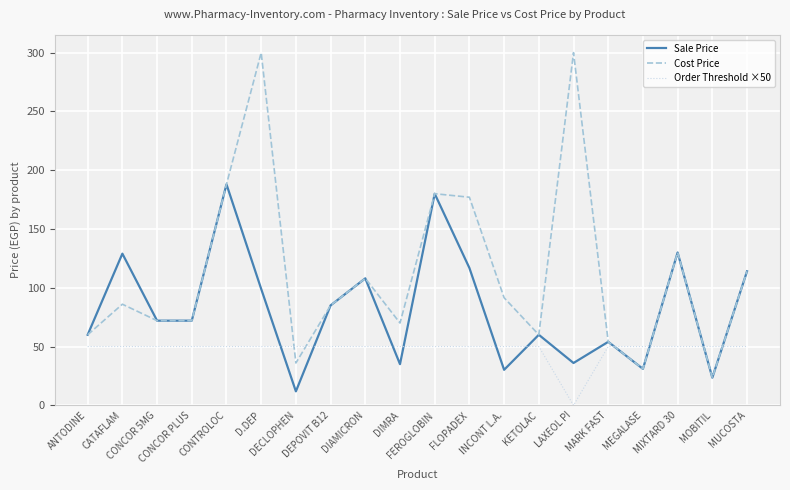

What is the sum of all Cost Price values?

2238.0